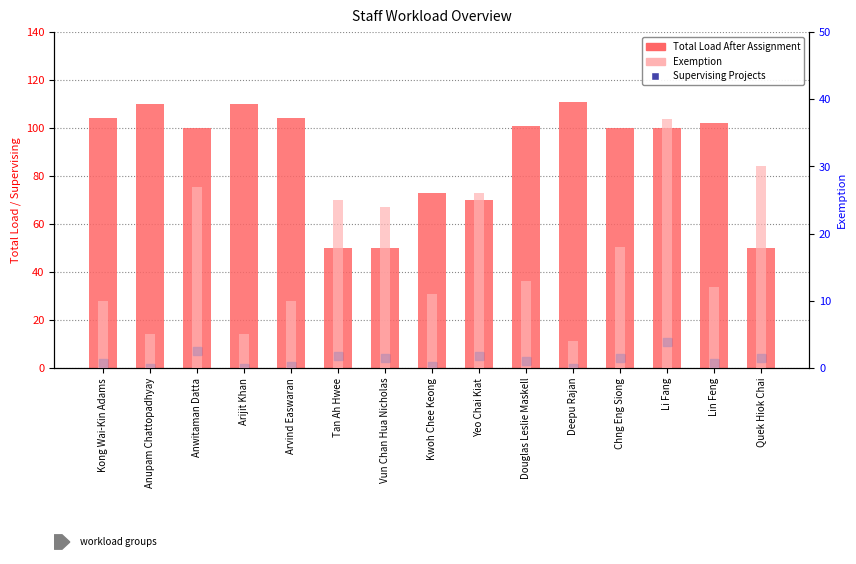

What are all the series names shown in the legend?

Total Load After Assignment, Supervising Projects, Exemption